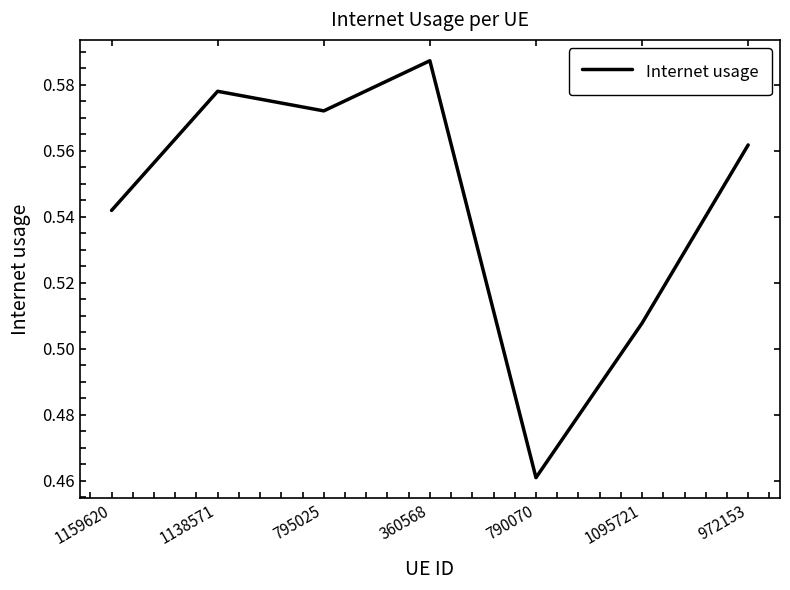

How many interior local peaks (higher than both neighbors) does the data have?

2